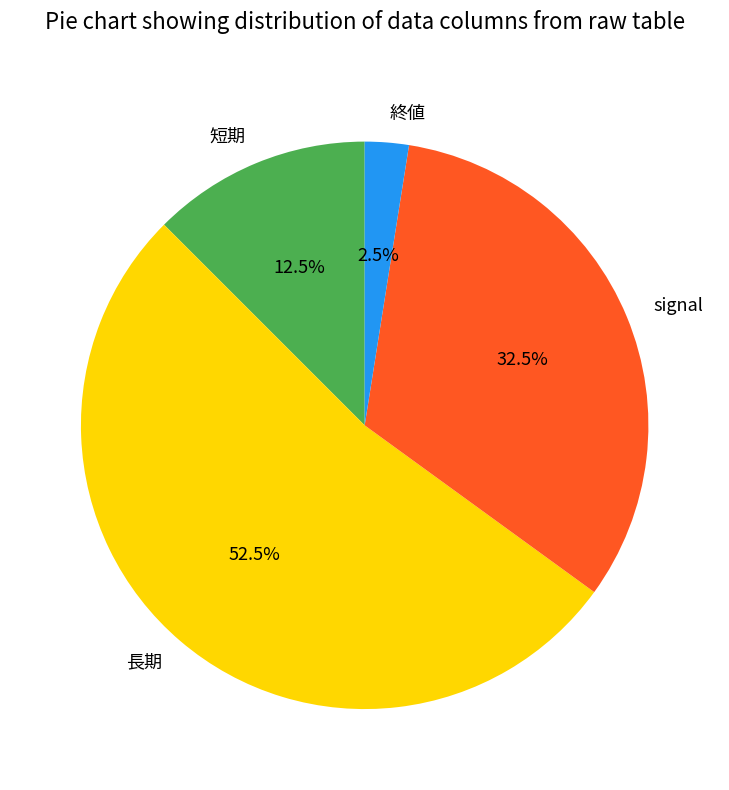

Which category has the biggest portion of the pie?

長期